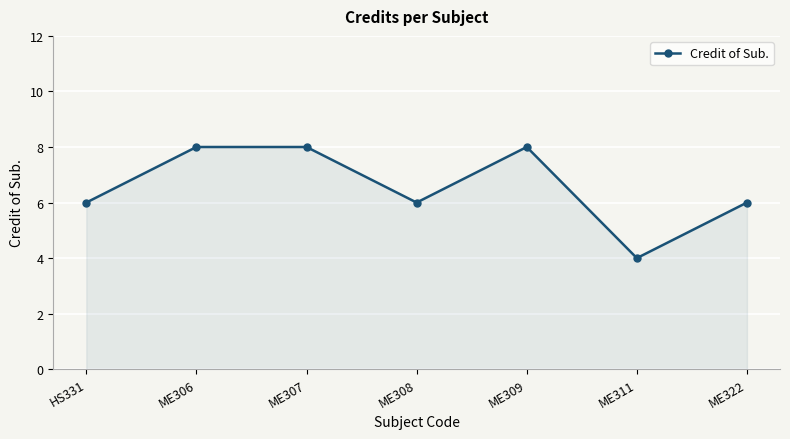

What value does the data have at ME307?

8